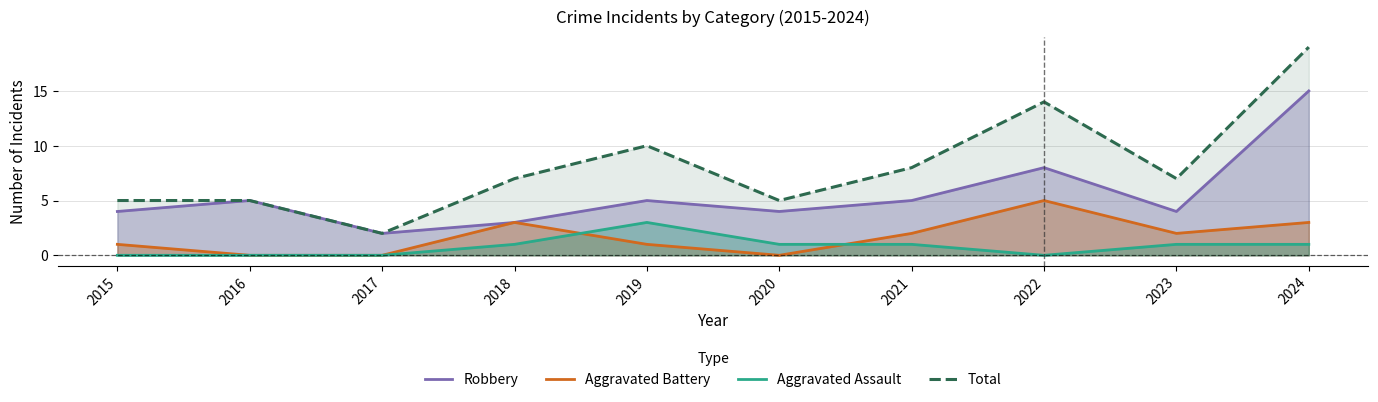

At how many categories does at least one series exceed 5?

6